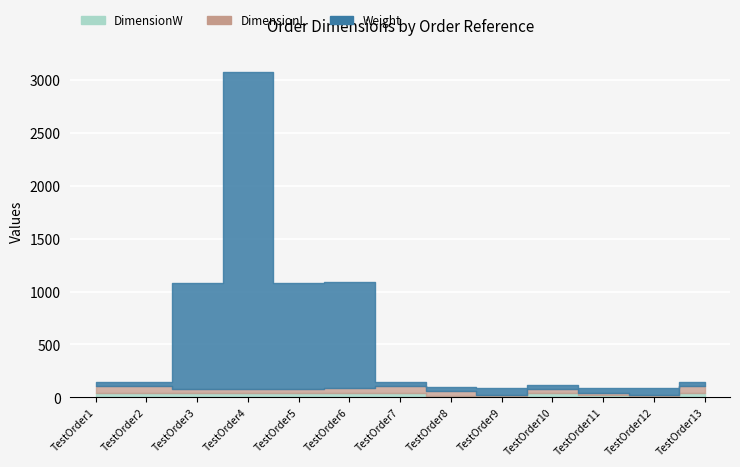

What are all the series names shown in the legend?

Weight, DimensionL, DimensionW